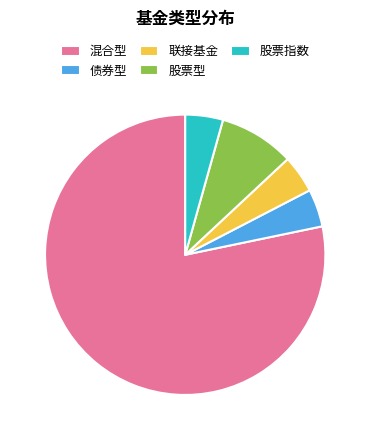

Is it true that 股票指数 is 4% of the pie?

True